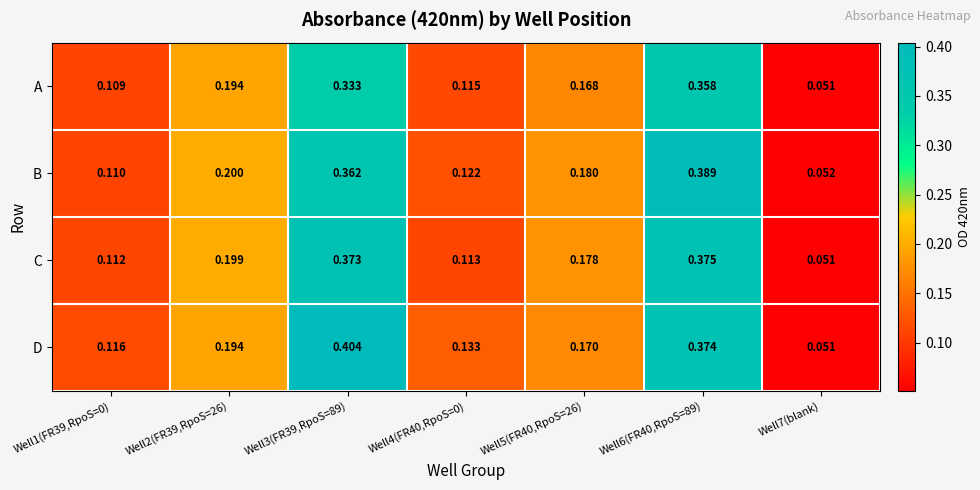

At which category is the sum across all series the highest?

Well6(FR40,RpoS=89)